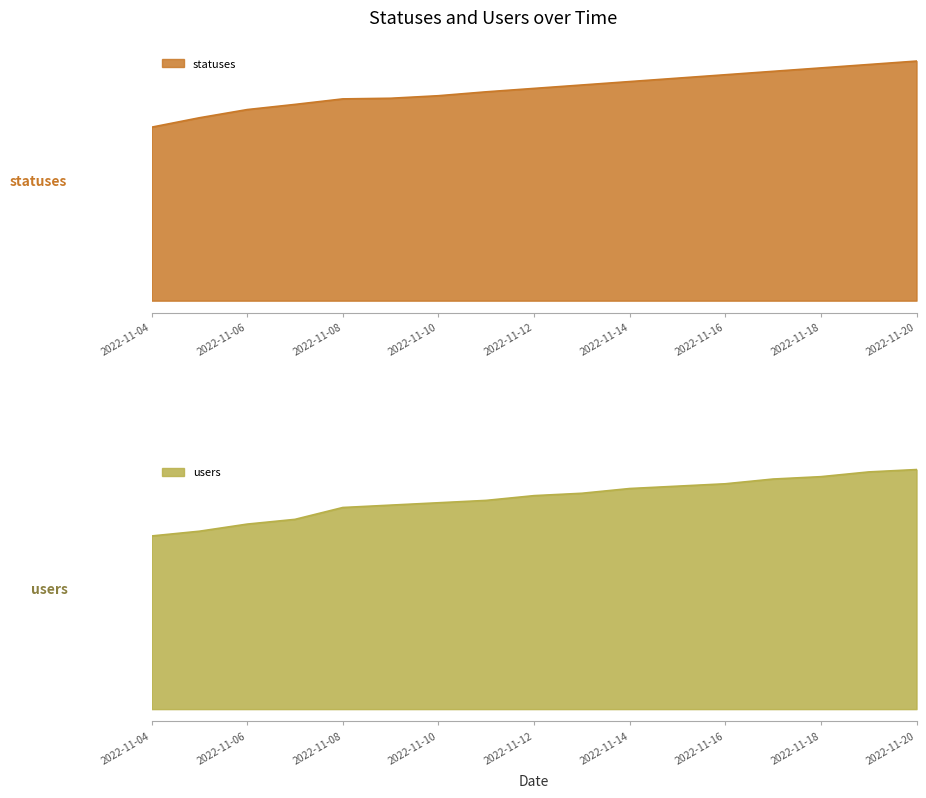

True or false: statuses has a value of 3916 at 2022-11-06.

True